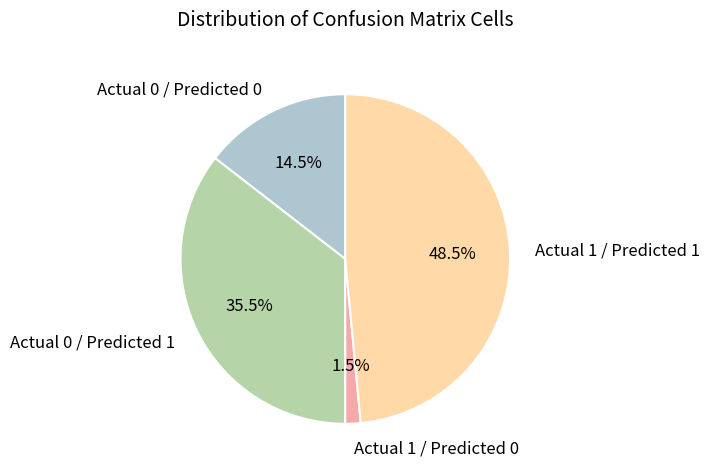

Which has a higher value, Actual 1 / Predicted 0 or Actual 1 / Predicted 1?

Actual 1 / Predicted 1